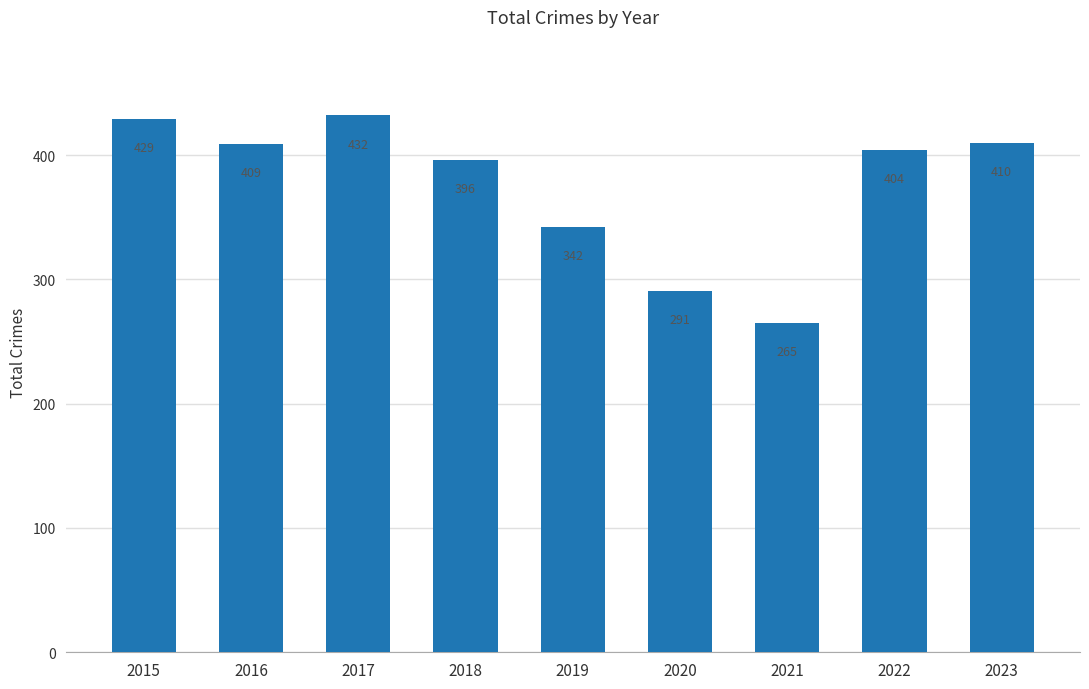

How many data points are less than 404?

4